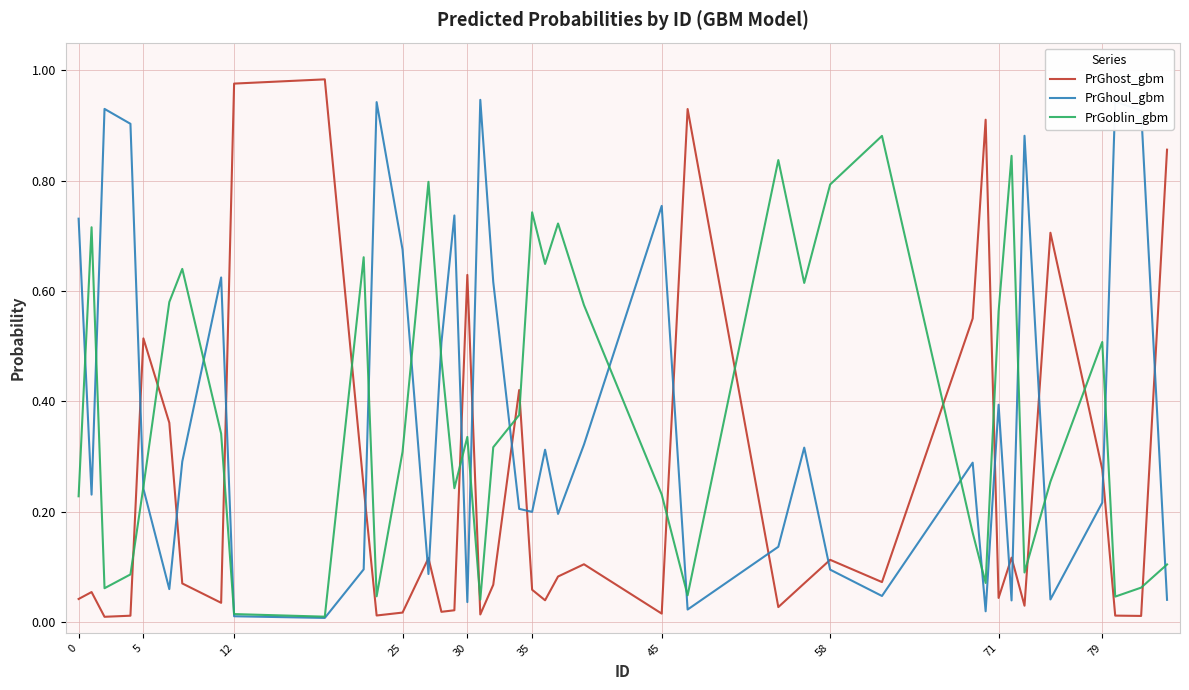

At how many categories does at least one series exceed 0?

40